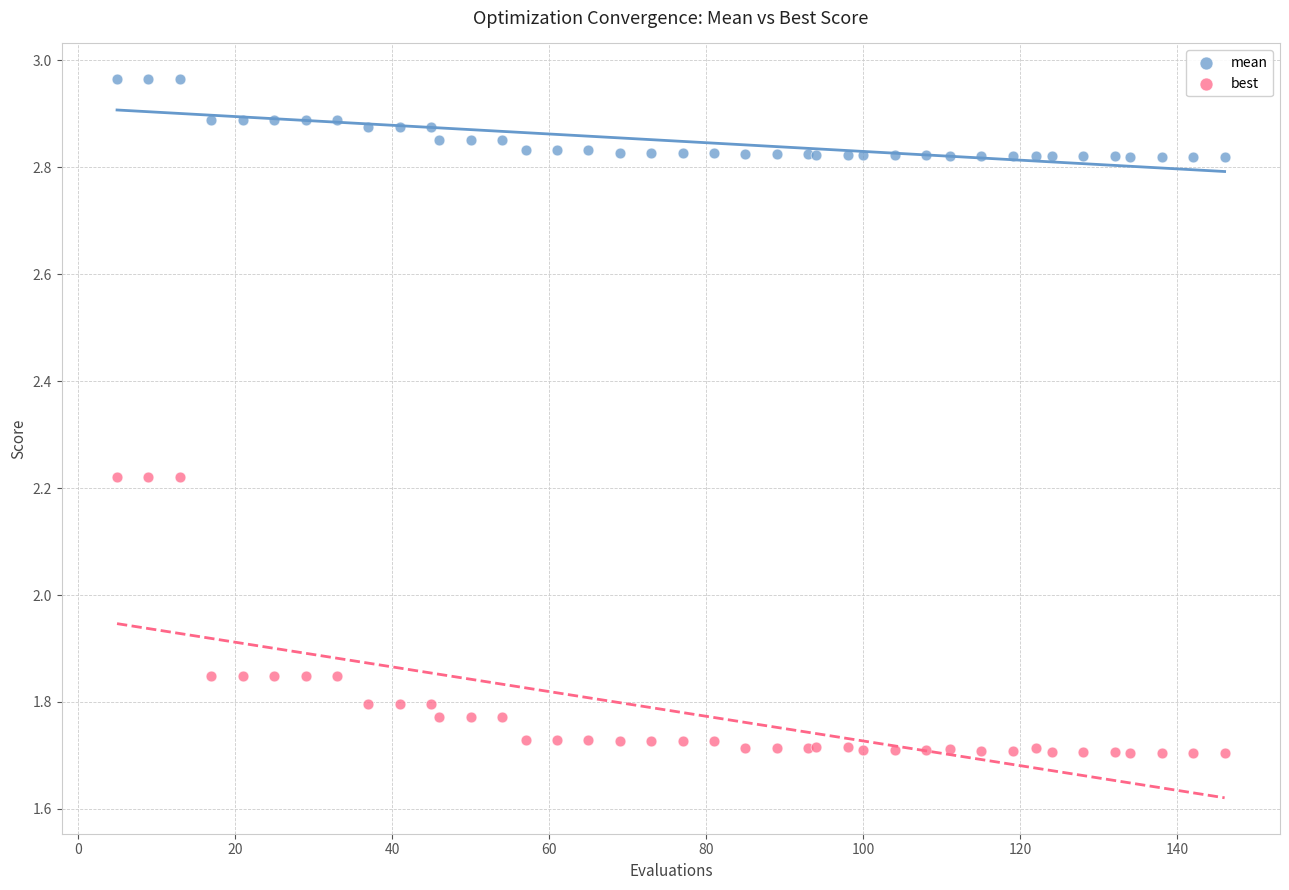

What is the X range (max minus min) for the scatter plot?

141.0